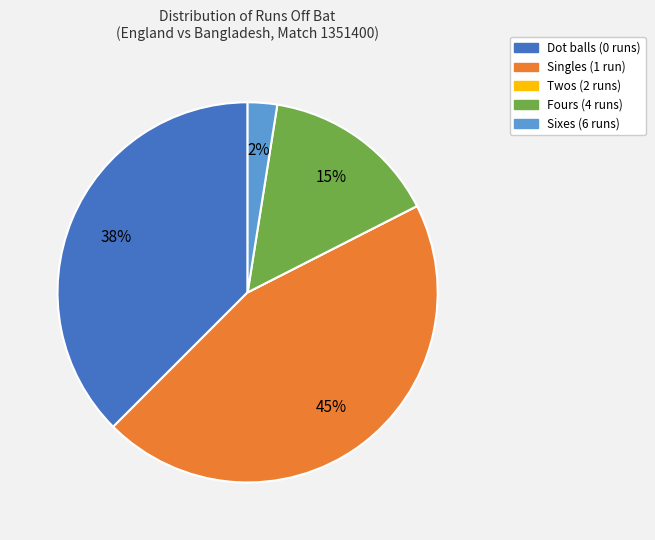

To the nearest percent, what is the difference between the largest and smallest slice percentages?

45%